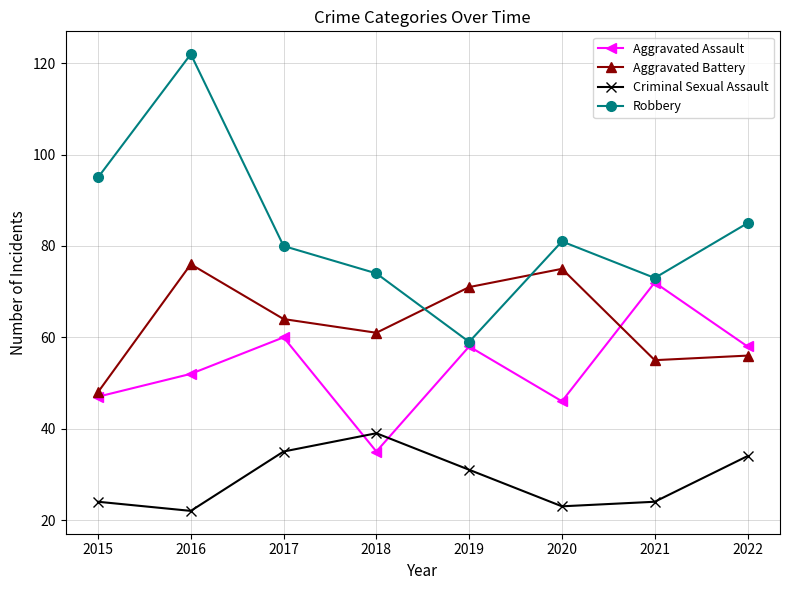

What is the sum of the Aggravated Assault values at 2018 and 2017?

95